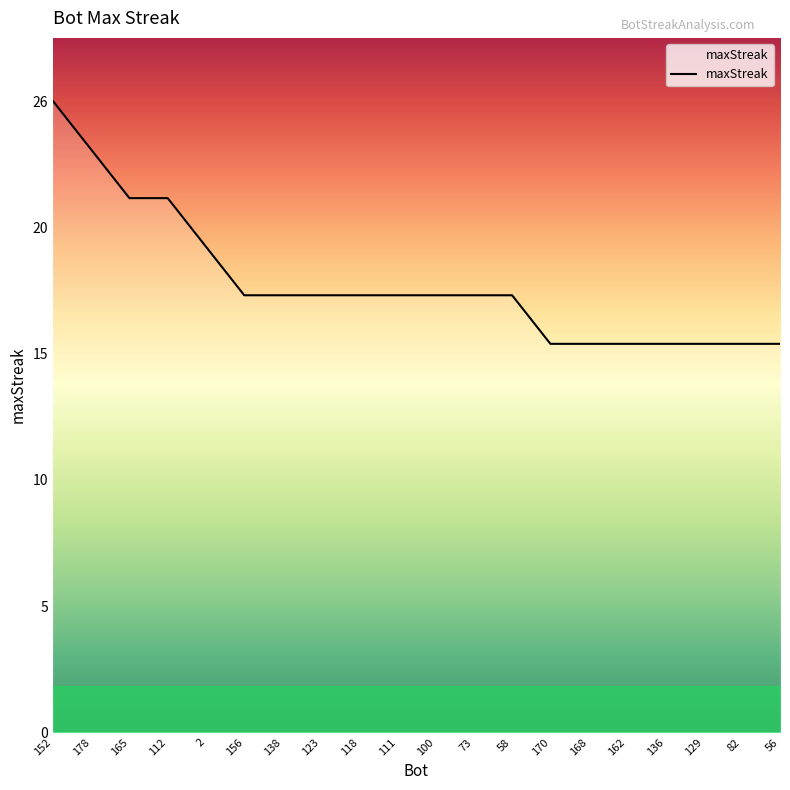

Where does the data first go above 18?

152